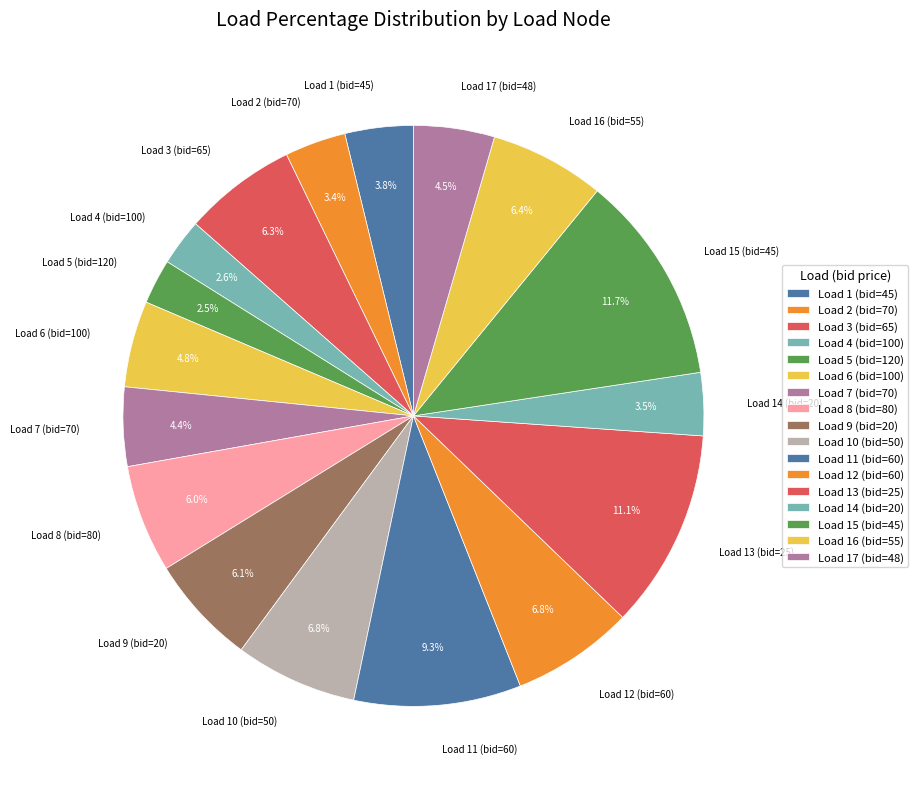

To the nearest percent, what percentage of the pie is Load 1 (bid=45)?

4%